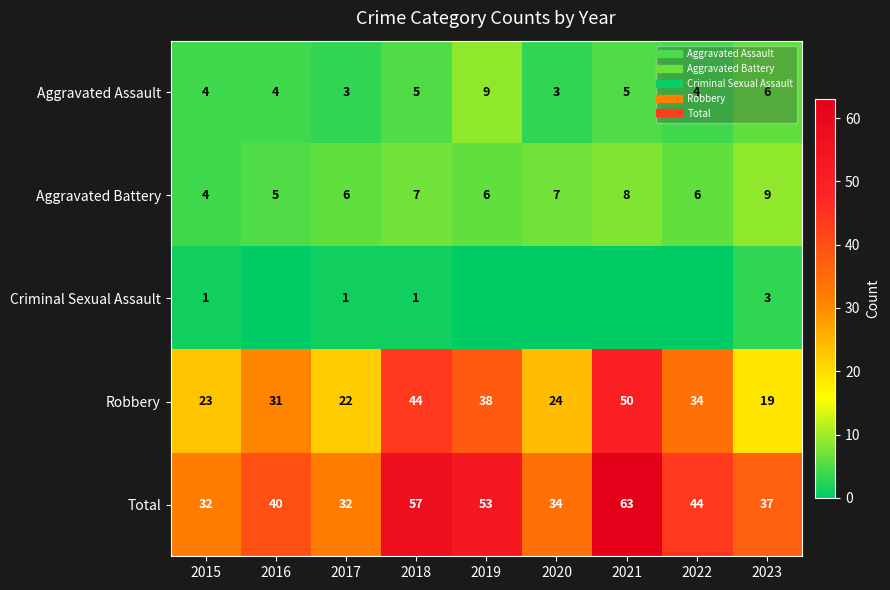

What is the average value of the Robbery series?

32